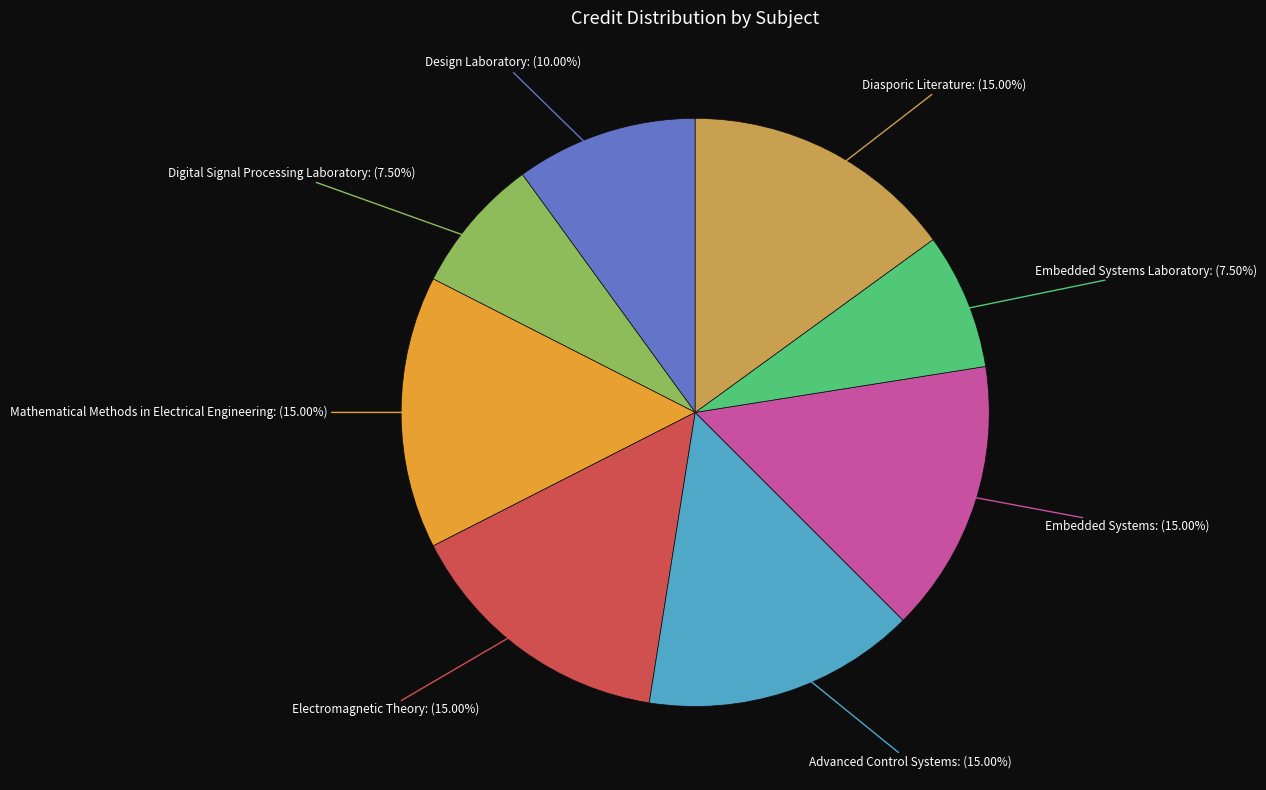

Combined, do Mathematical Methods in Electrical Engineering and Design Laboratory account for over 50%?

No